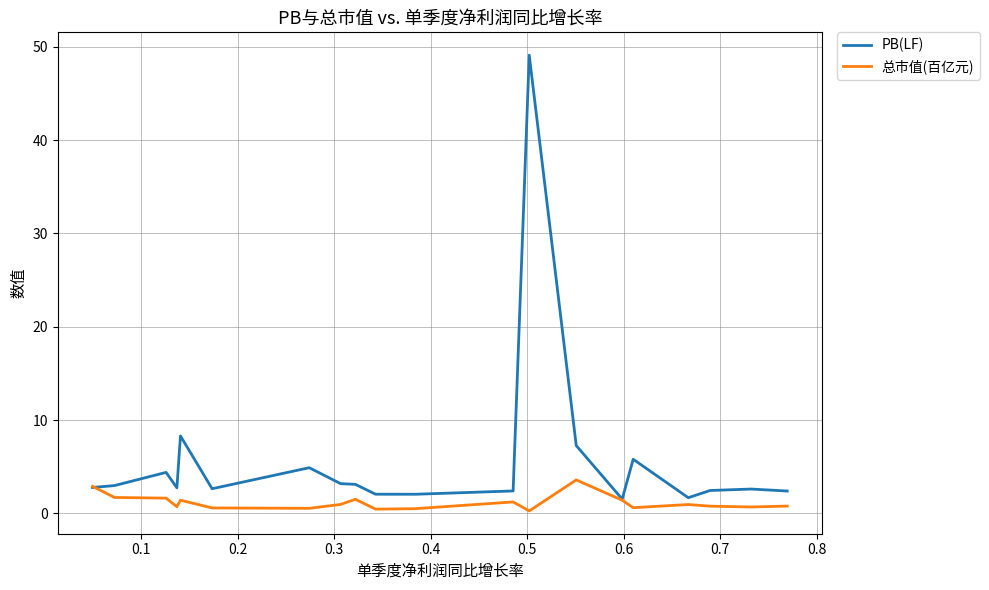

What is the highest value of the 总市值(百亿元) series?

3.6